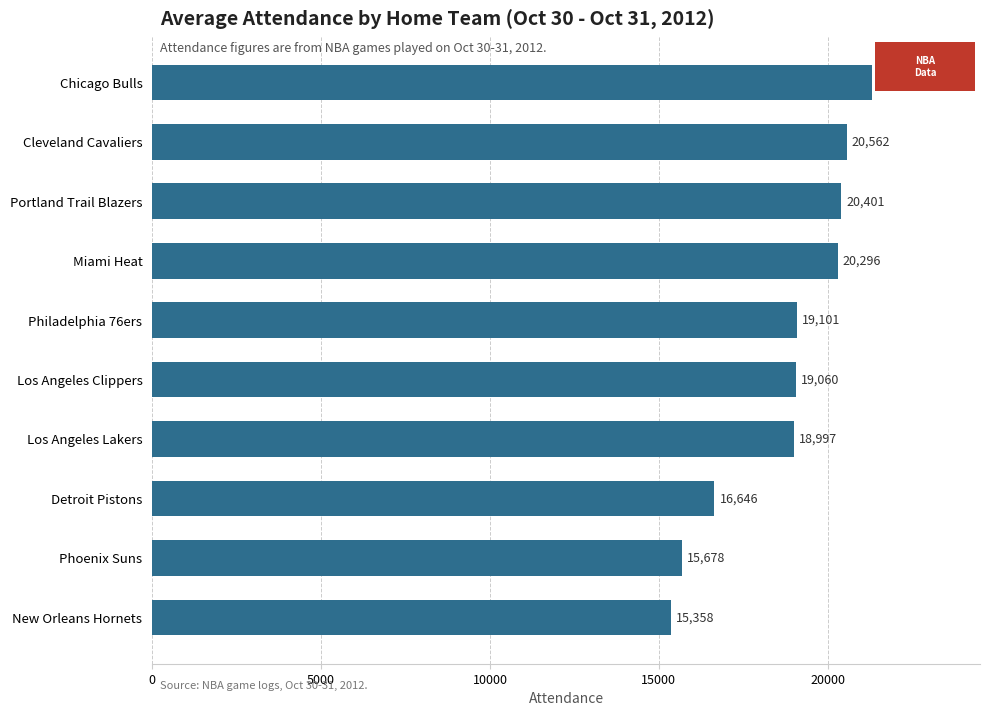

Are the bars grouped side by side (vs. stacked)?

No